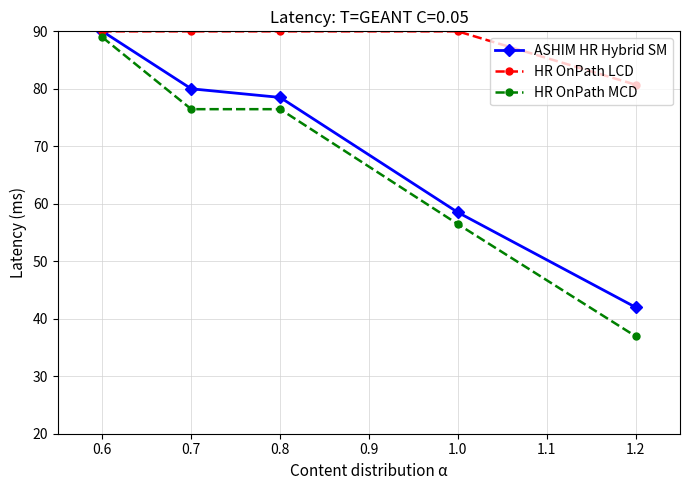

At which category is the sum across all series the highest?

0.6